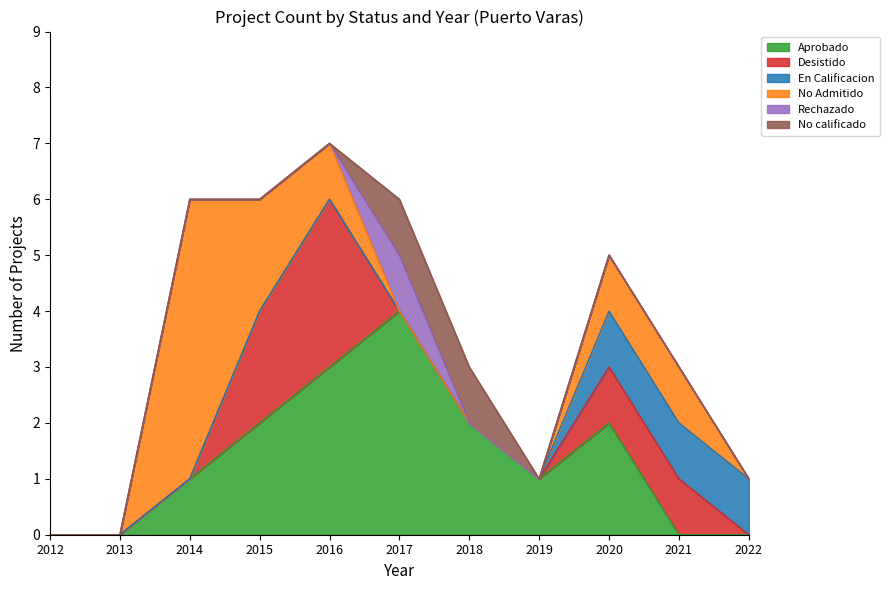

Which has a higher value, 2014 or 2019?

2019